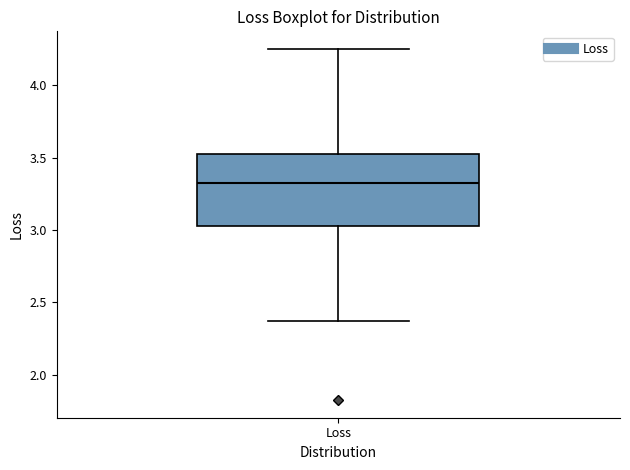

Transcribe this box plot: give where the median line is, the range the box spans, and where the two whiskers end, as read against the y-axis. The values are not printed on the chart, so give them approximately, as read against the axis.

median 3.35, box 3.05 to 3.50, whiskers 2.35 to 4.25